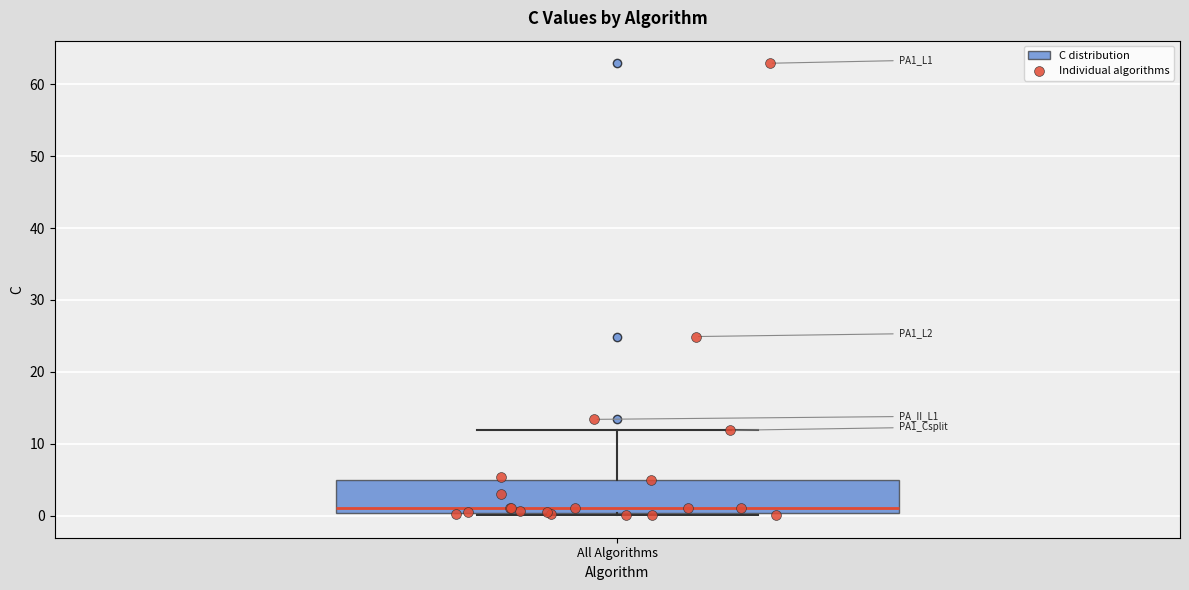

Read this box plot against the y-axis: the position of the median line, the range covered by the box, and the ends of both whiskers. The values are not printed on the chart, so give them approximately, as read against the axis.

median 1, box 0 to 5, whiskers 0 (just below the box's lower edge) to 12